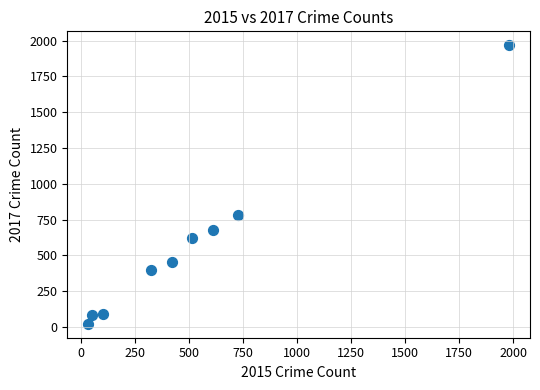

What Y value in the scatter plot is closest to 995?

780